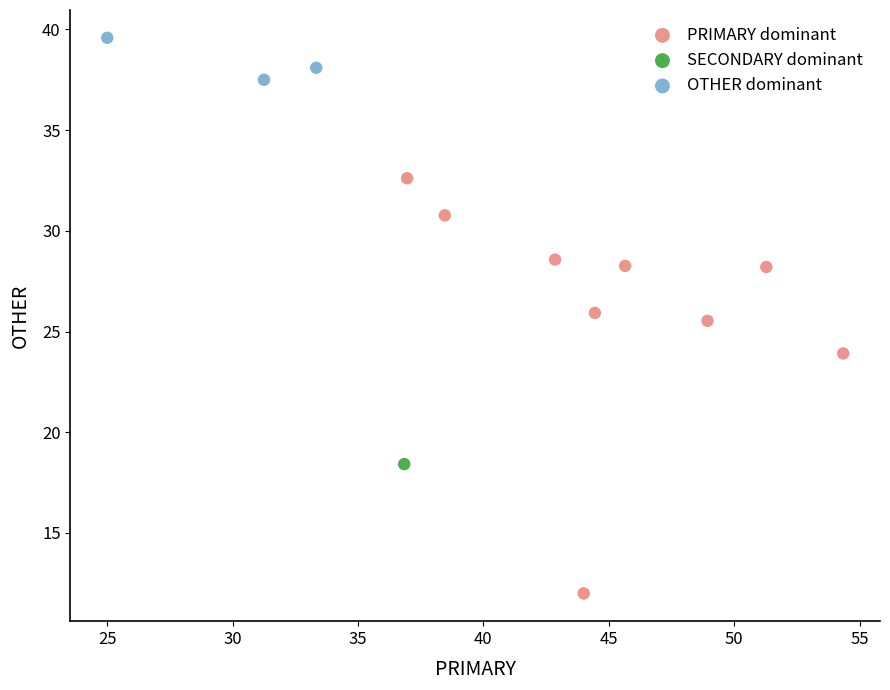

Which series contains the lowest Y value?

PRIMARY dominant